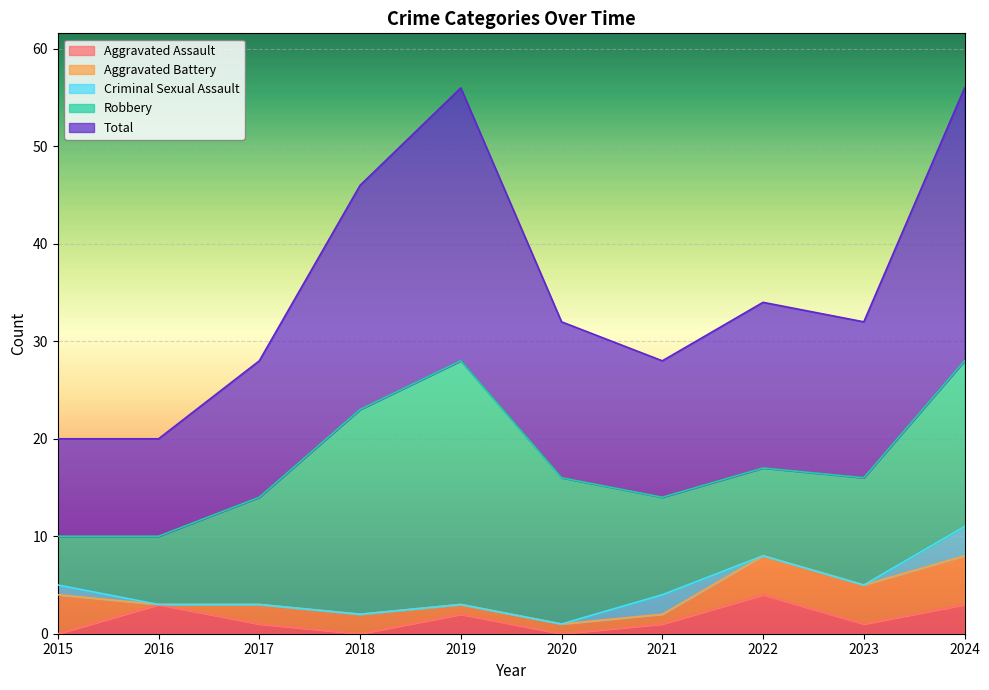

The value of Aggravated Battery at 2022 is 4. True or false?

True